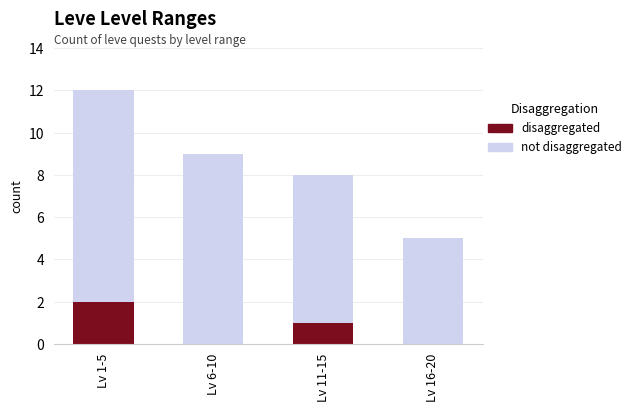

Rank the categories by not disaggregated value from lowest to highest.

Lv 16-20, Lv 11-15, Lv 6-10, Lv 1-5